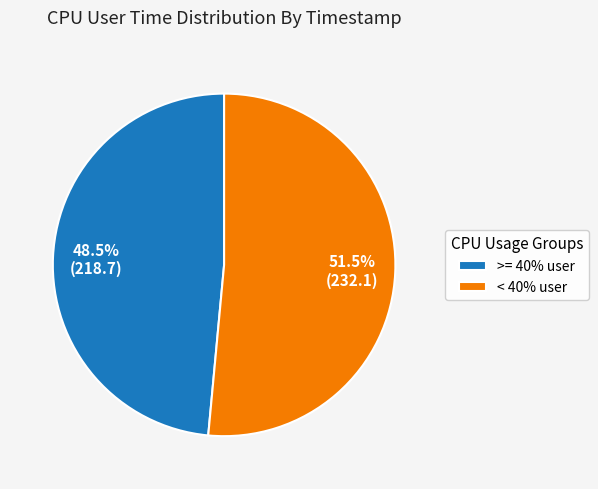

What is the ratio of the value at >= 40% user to the value at < 40% user?

0.9